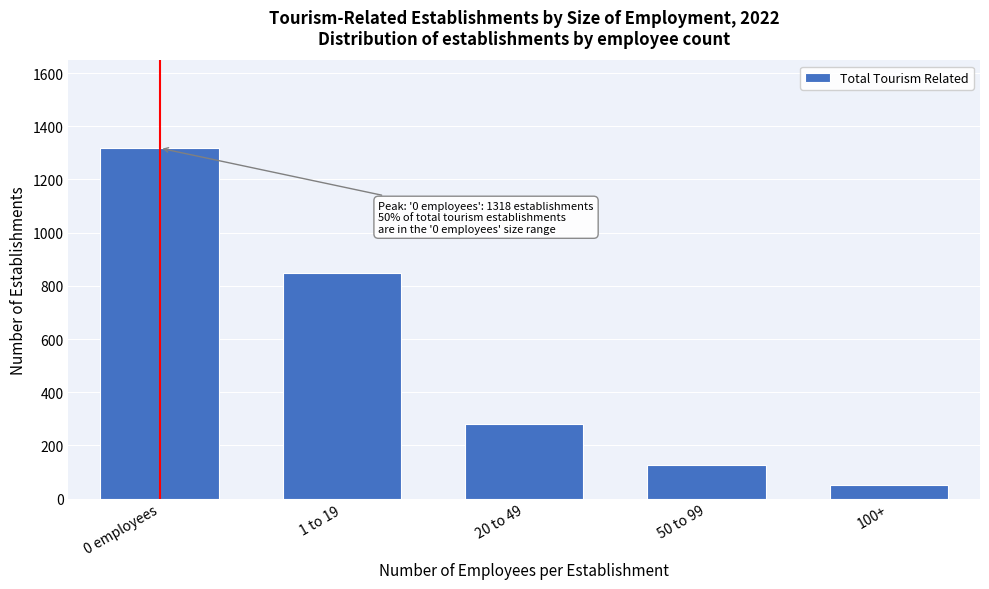

Reading left to right, extract all data points from this chart.

0 employees=1318	1 to 19=850	20 to 49=280	50 to 99=128	100+=52